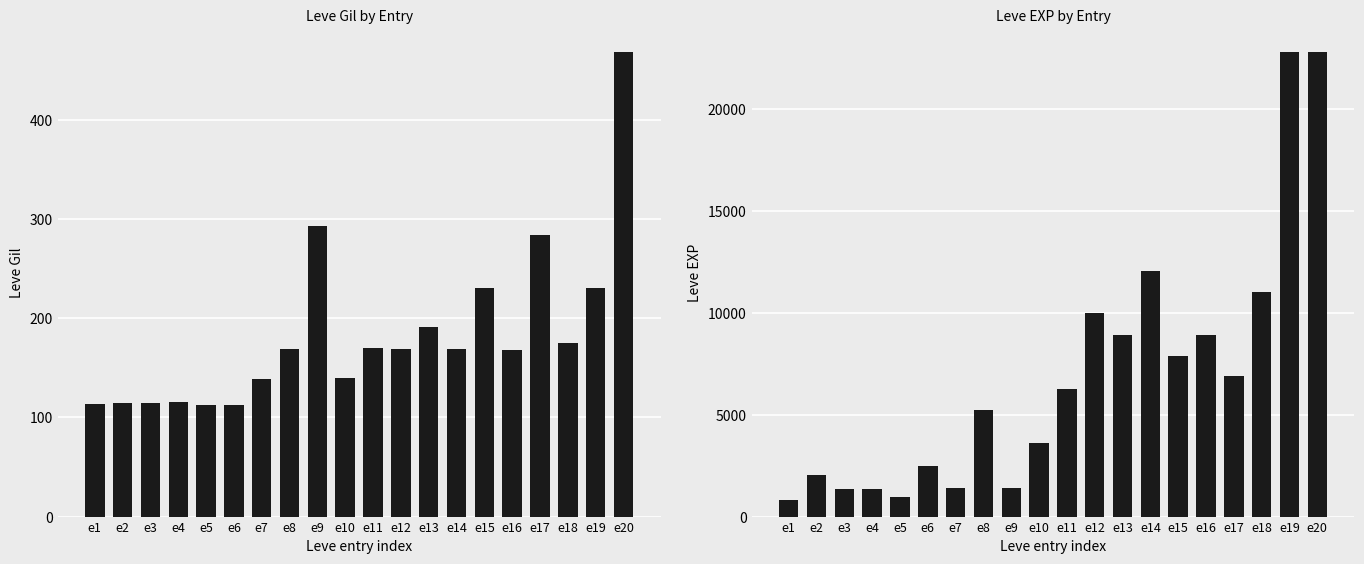

At e15, list the series in order from smallest to largest.

Leve Gil, Leve EXP